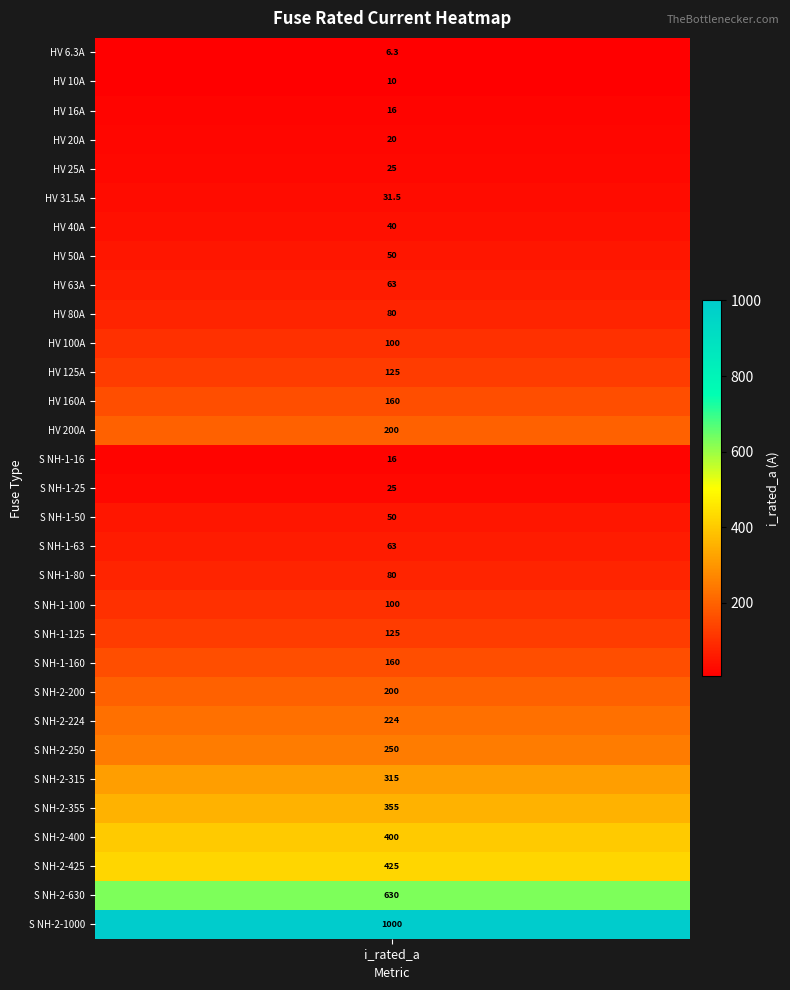

True or false: the data shows 21.8 at 14.

False